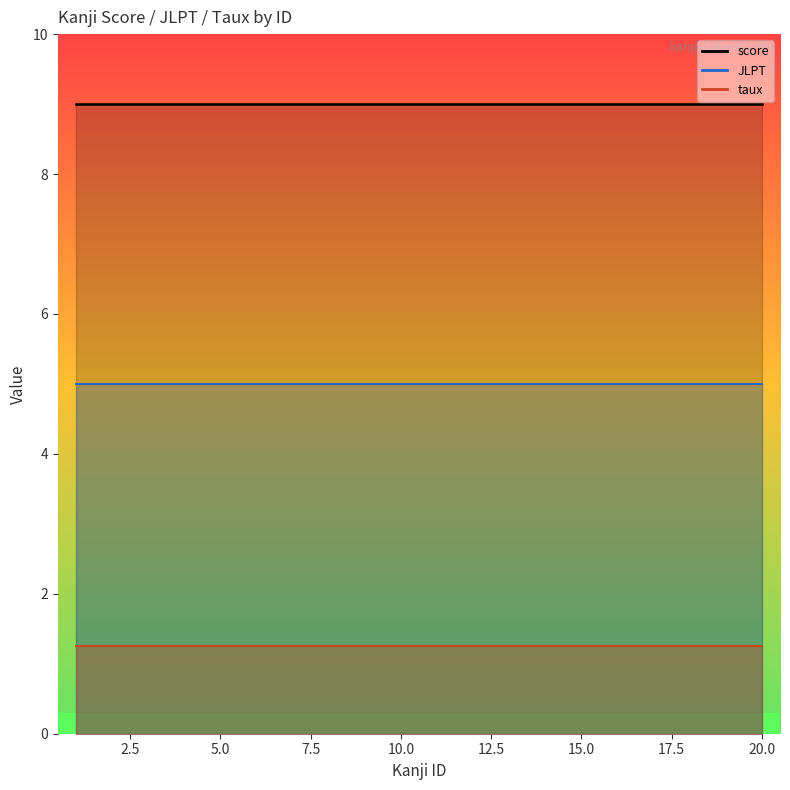

Rank the categories by JLPT value from lowest to highest.

1, 2, 3, 4, 5, 6, 7, 8, 9, 10, 11, 12, 13, 14, 15, 16, 17, 18, 19, 20